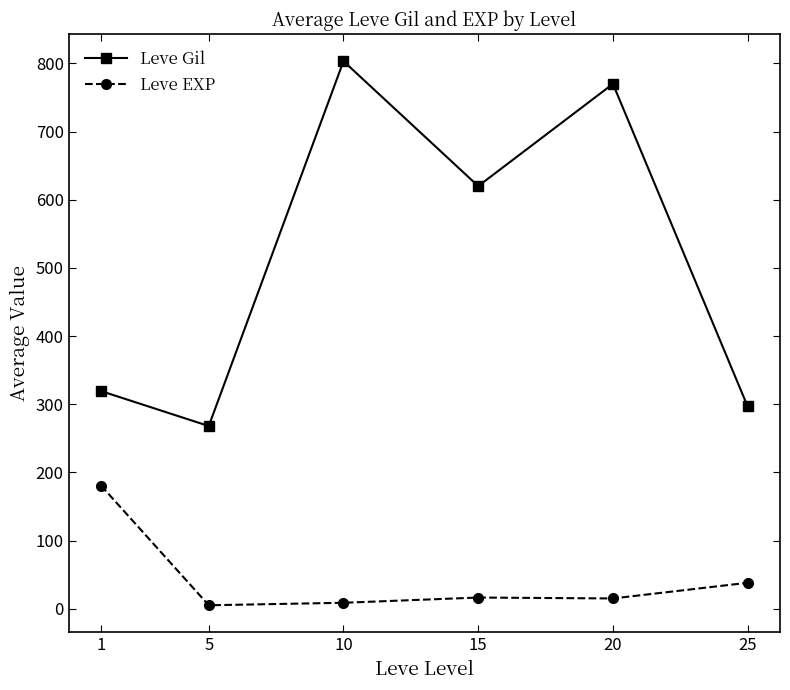

Rank the series by their average value, from highest to lowest.

Leve Gil, Leve EXP